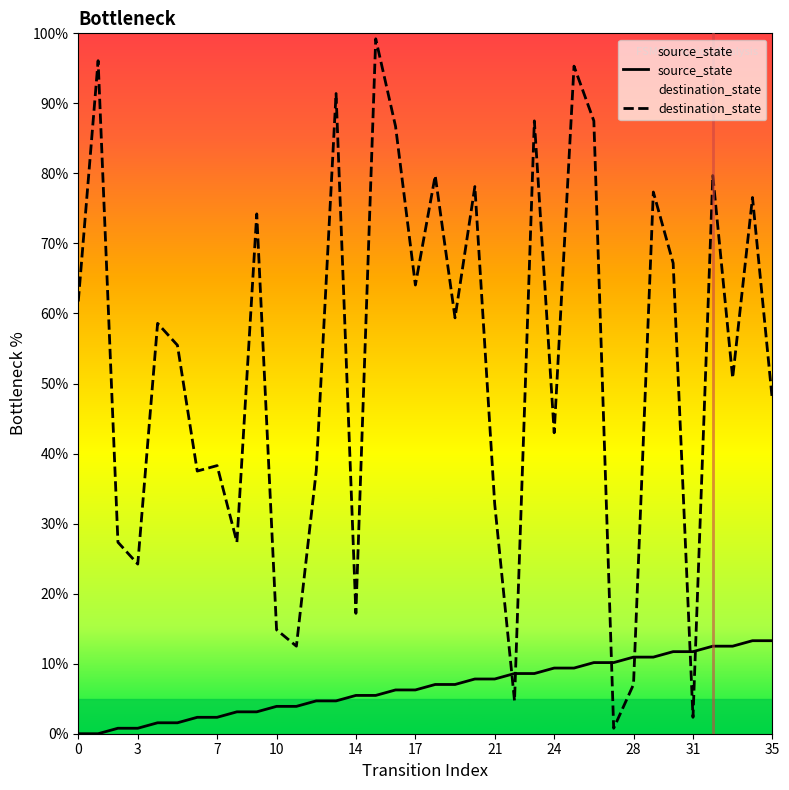

True or false: source_state and destination_state intersect in this chart.

True